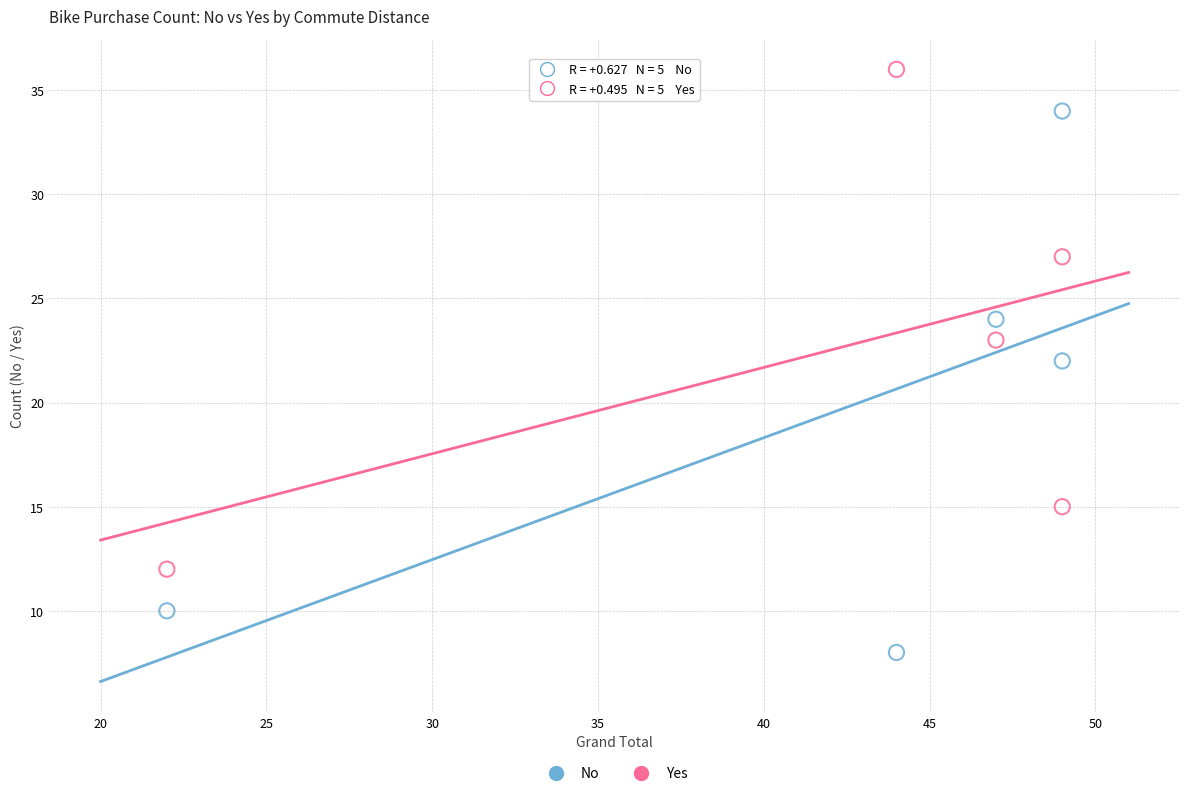

Which series contains the highest Y value?

Yes